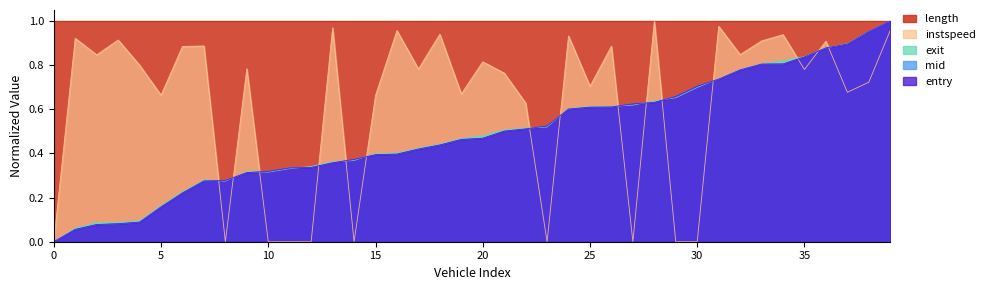

What is the value of the entry point at the 11th from the left?

0.3